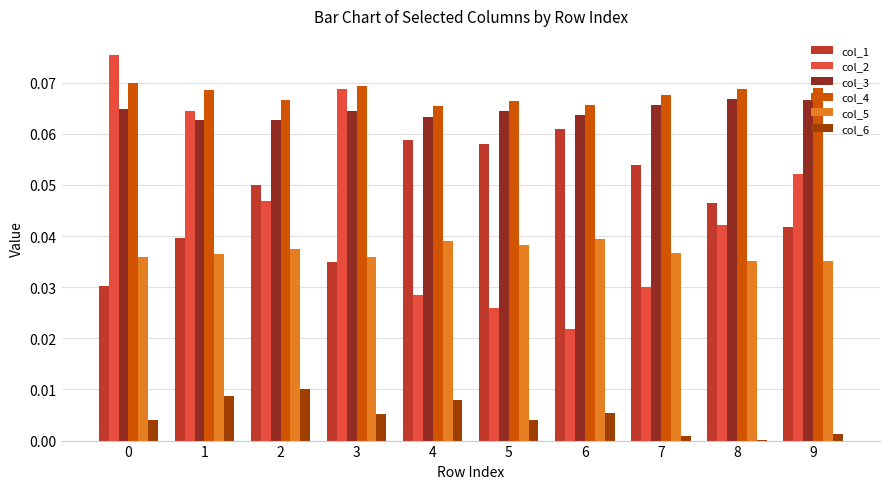

Are the bars horizontal?

No